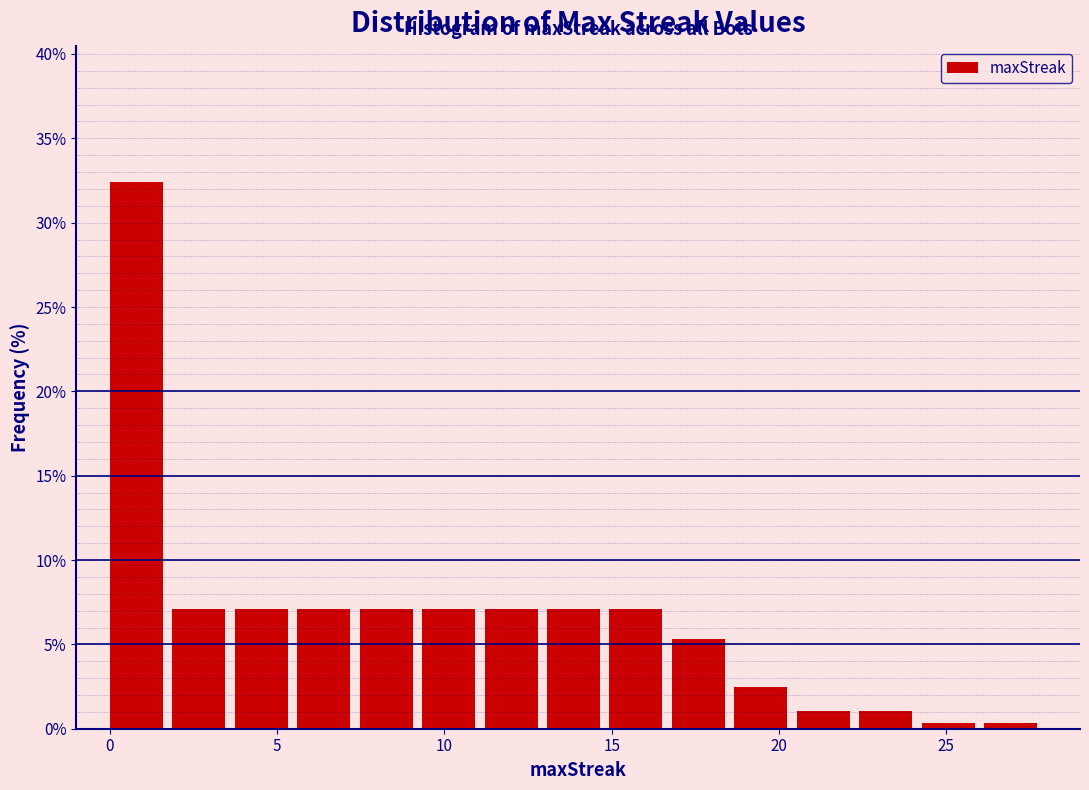

Read against the x-axis, roughly where is the centre of the tallest bar?

1.0